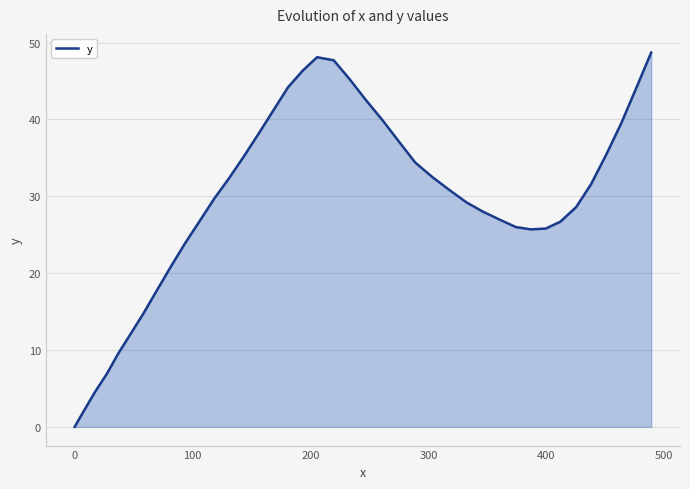

What is the greatest value displayed?

48.7